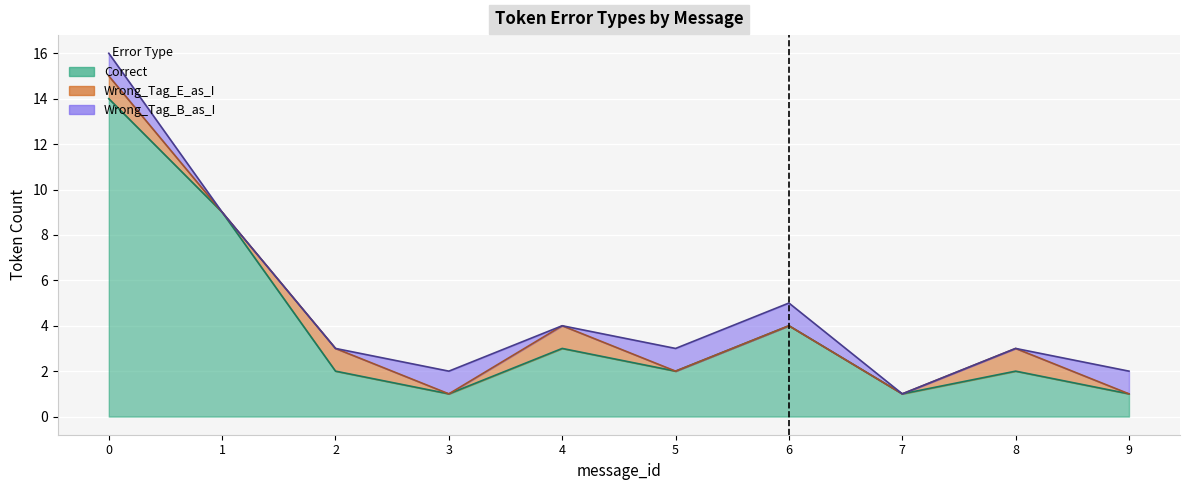

True or false: Wrong_Tag_E_as_I and Correct intersect in this chart.

False